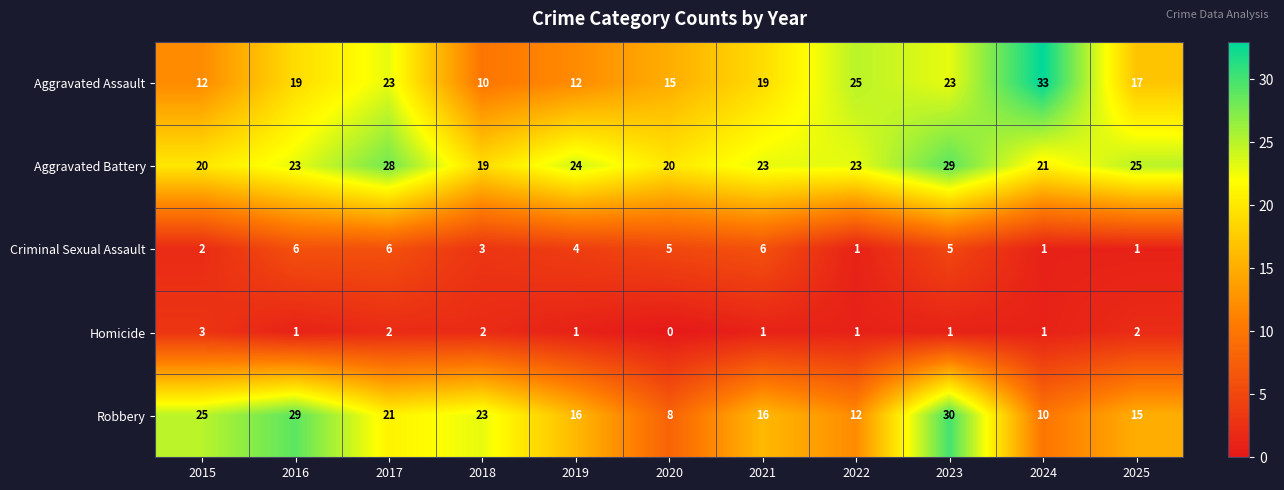

The Aggravated Battery series shows 21 at 2024. True or false?

True